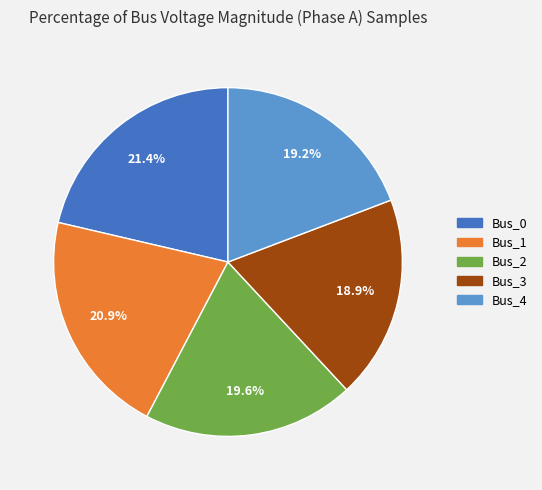

Does Bus_4 account for over 50% of the chart?

No